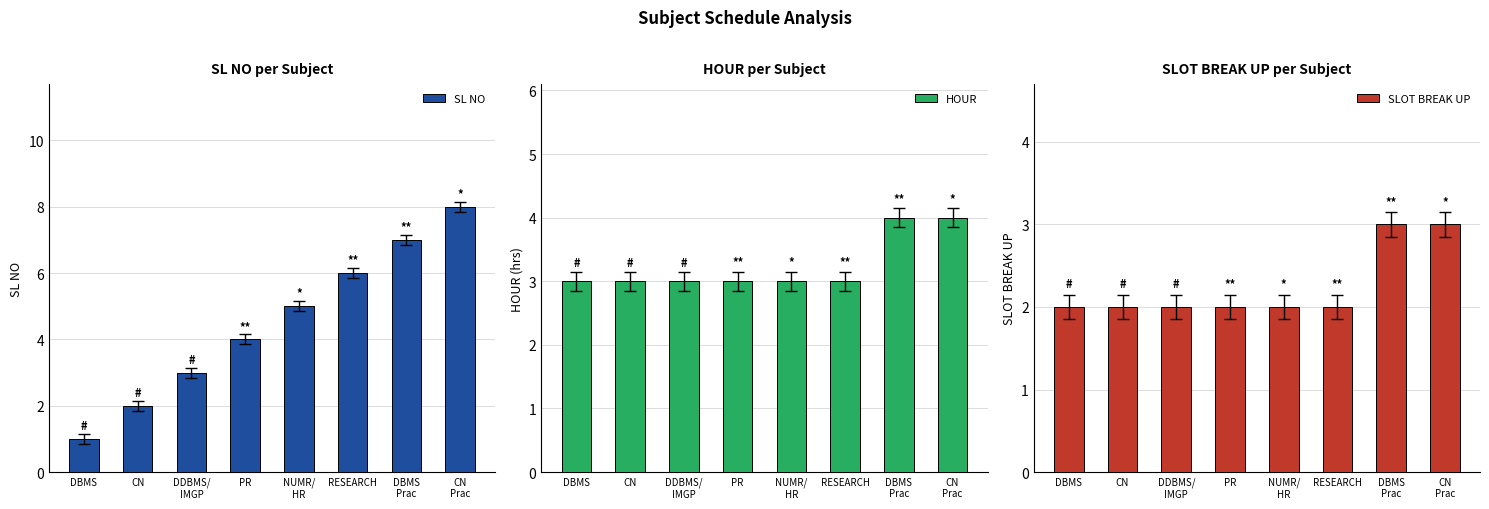

What are all the series names shown in the legend?

SL NO, HOUR, SLOT BREAK UP